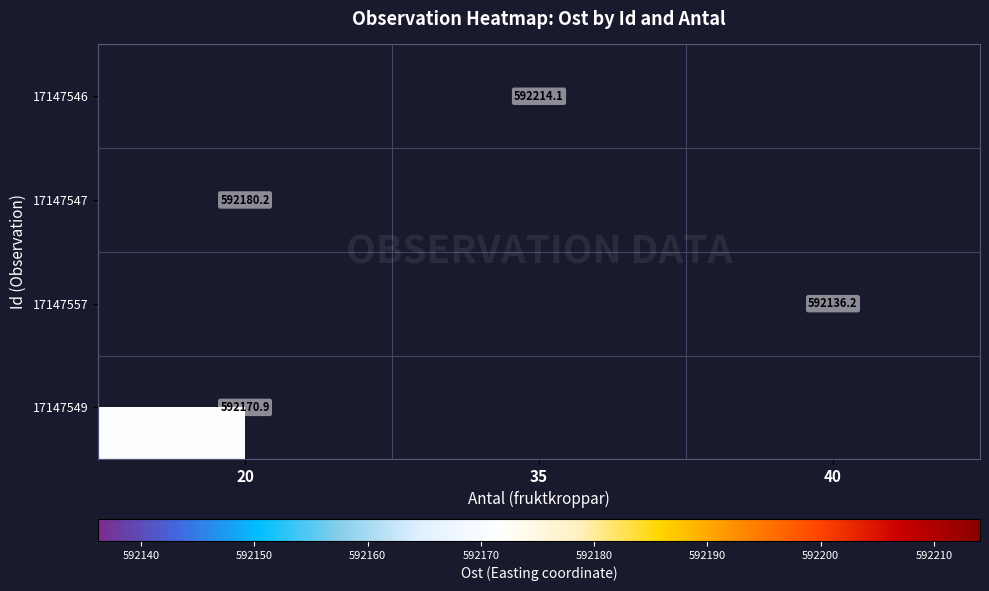

The value of 17147546 at 35 is 592214.1. True or false?

True